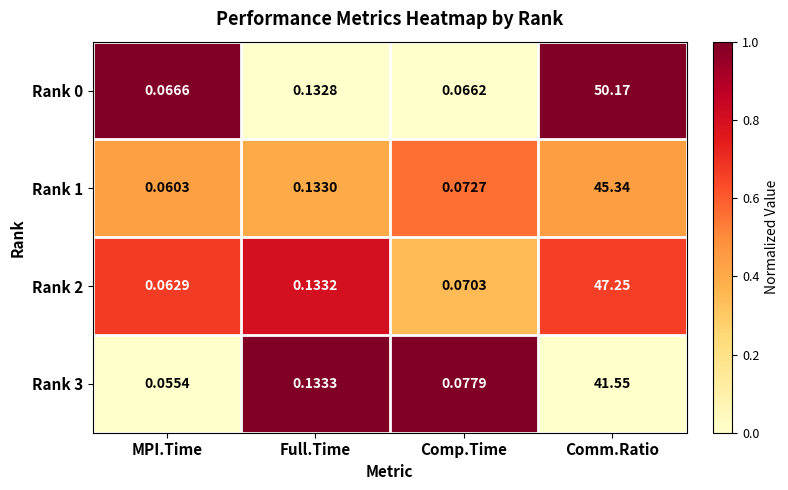

Between Full.Time and Comm.Ratio, which series saw the biggest shift?

Rank 0